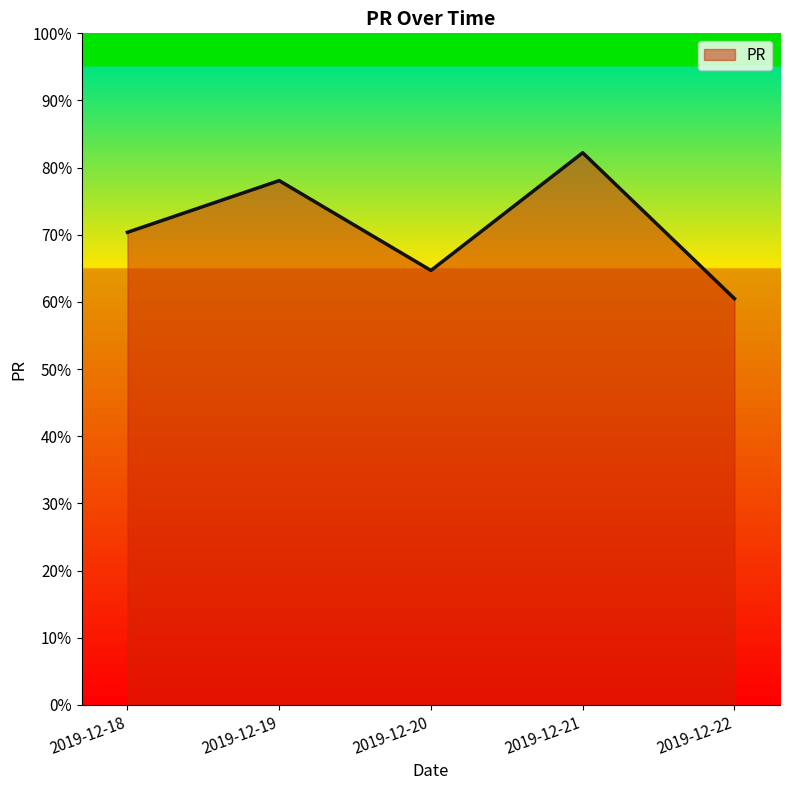

How many values are below 70?

2